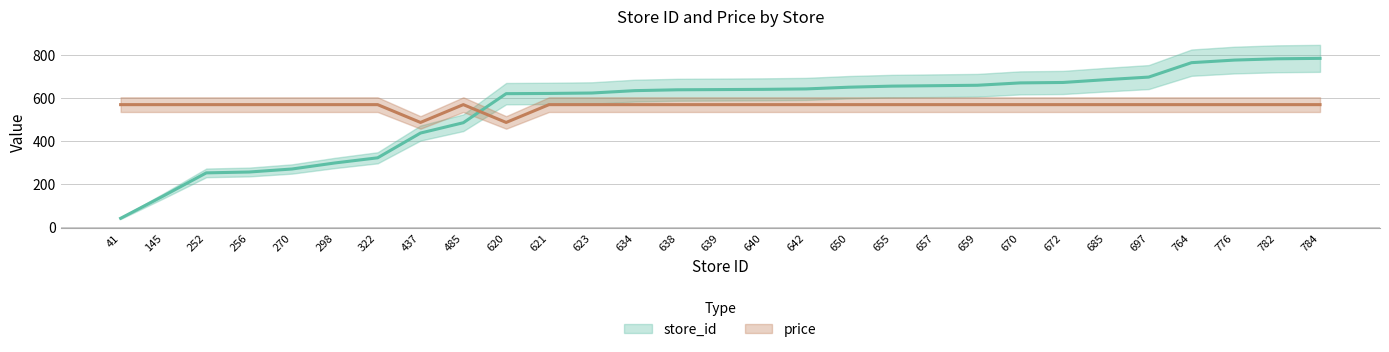

At how many categories does at least one series exceed 475?

29